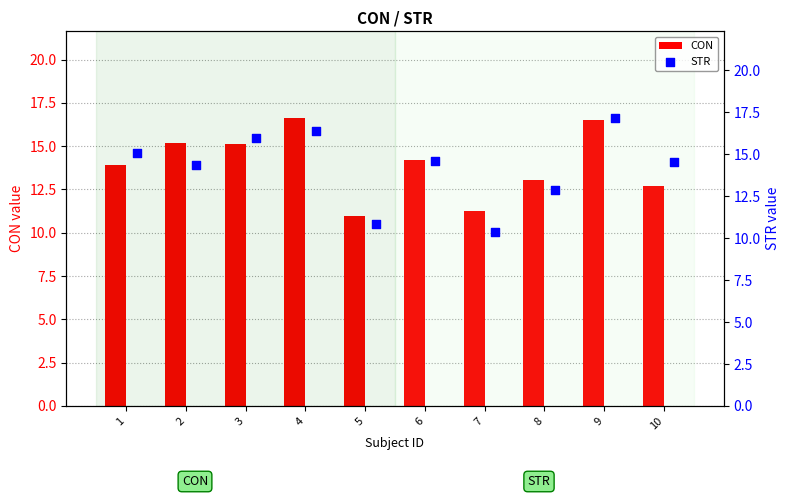

What is the difference between the second highest and second lowest values in the CON series?

5.3